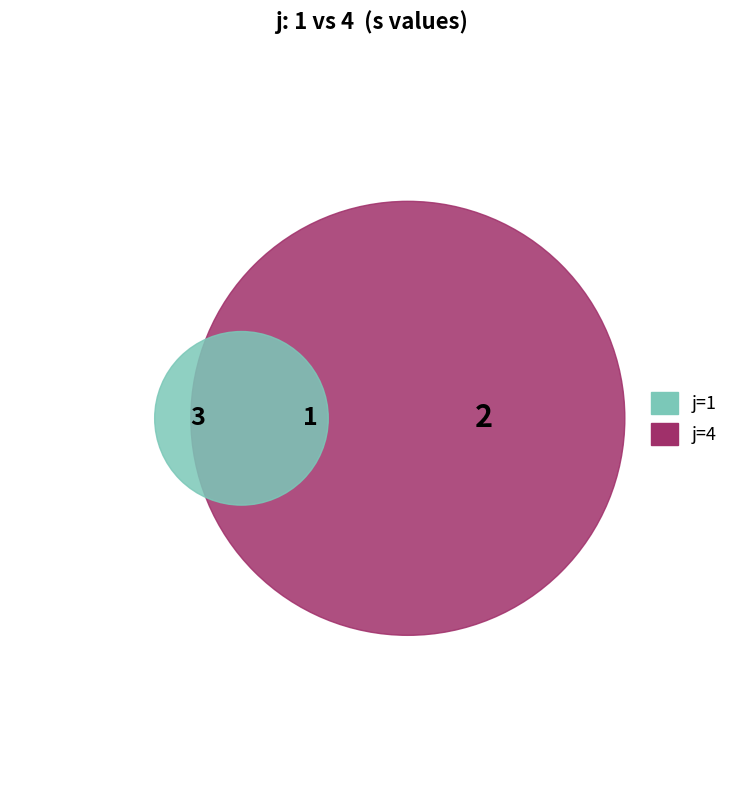

How many slices are in this pie chart?

2